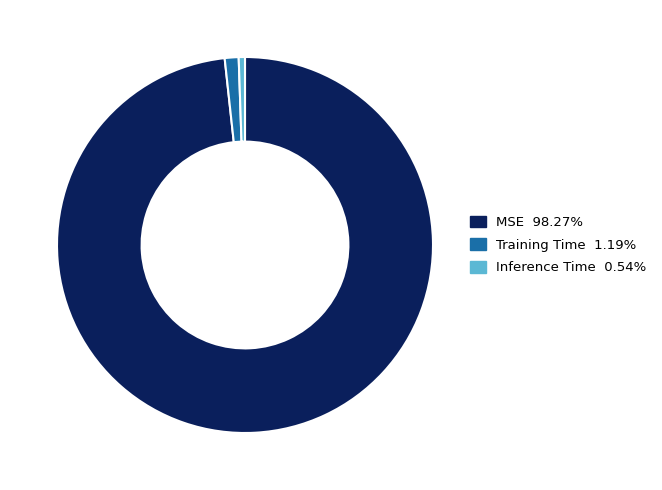

Is the sum of Training Time and Inference Time greater than half?

No